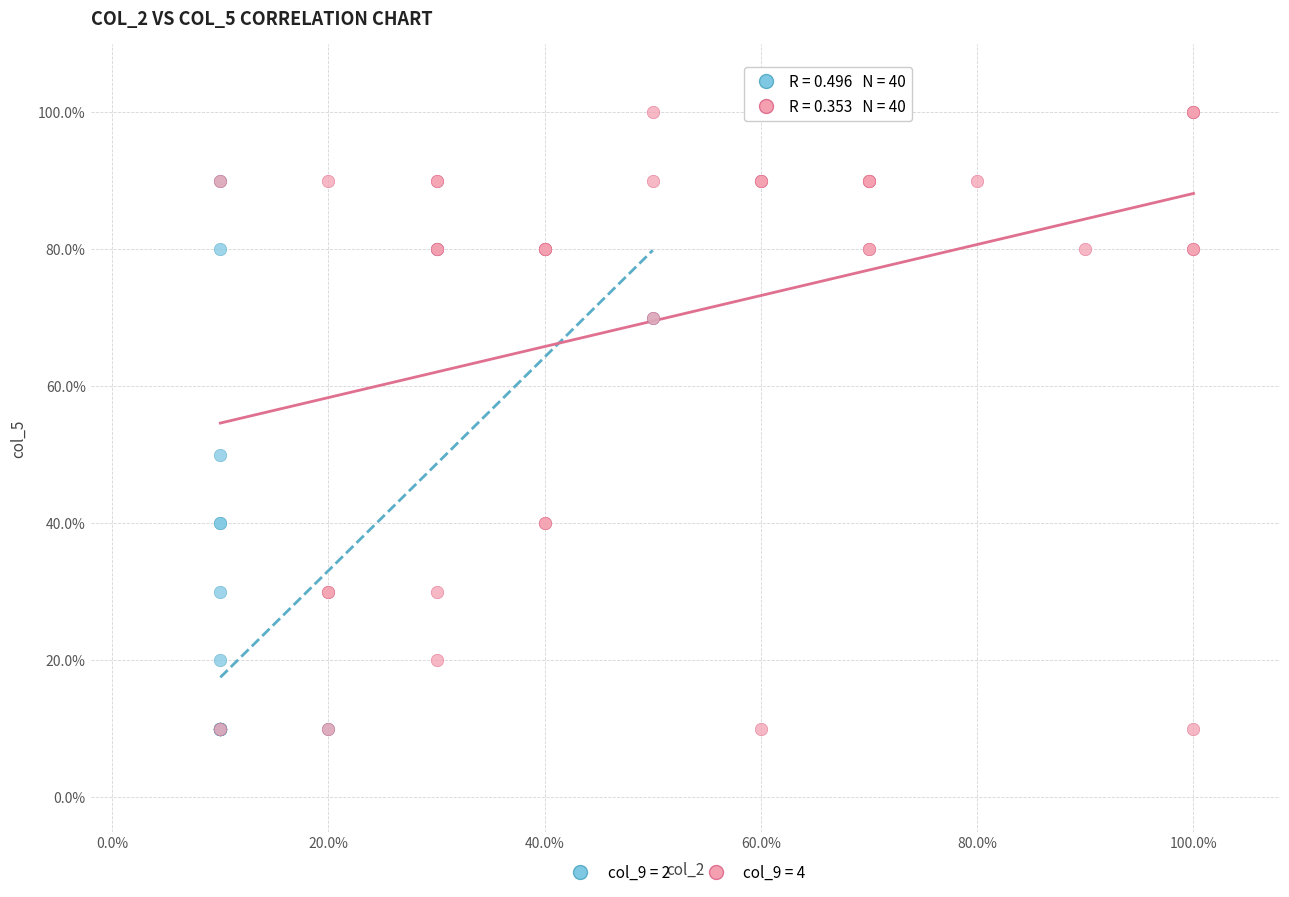

What are all the series names shown in the legend?

col_9 = 2, col_9 = 4